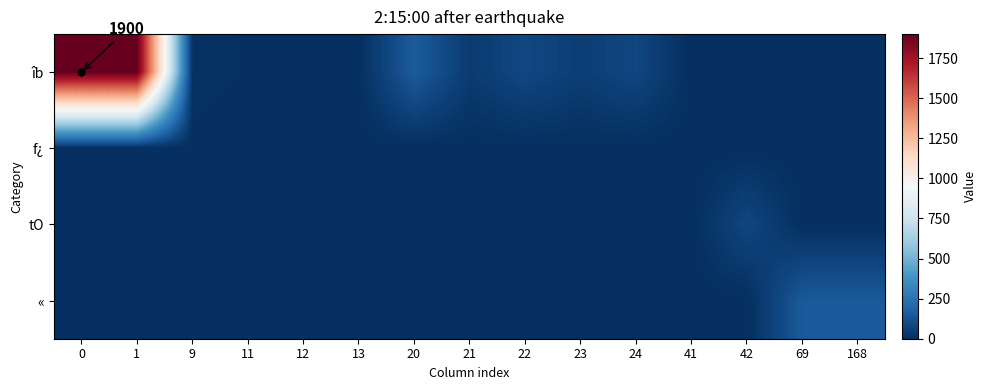

Which series has the largest range (max minus min)?

row_0